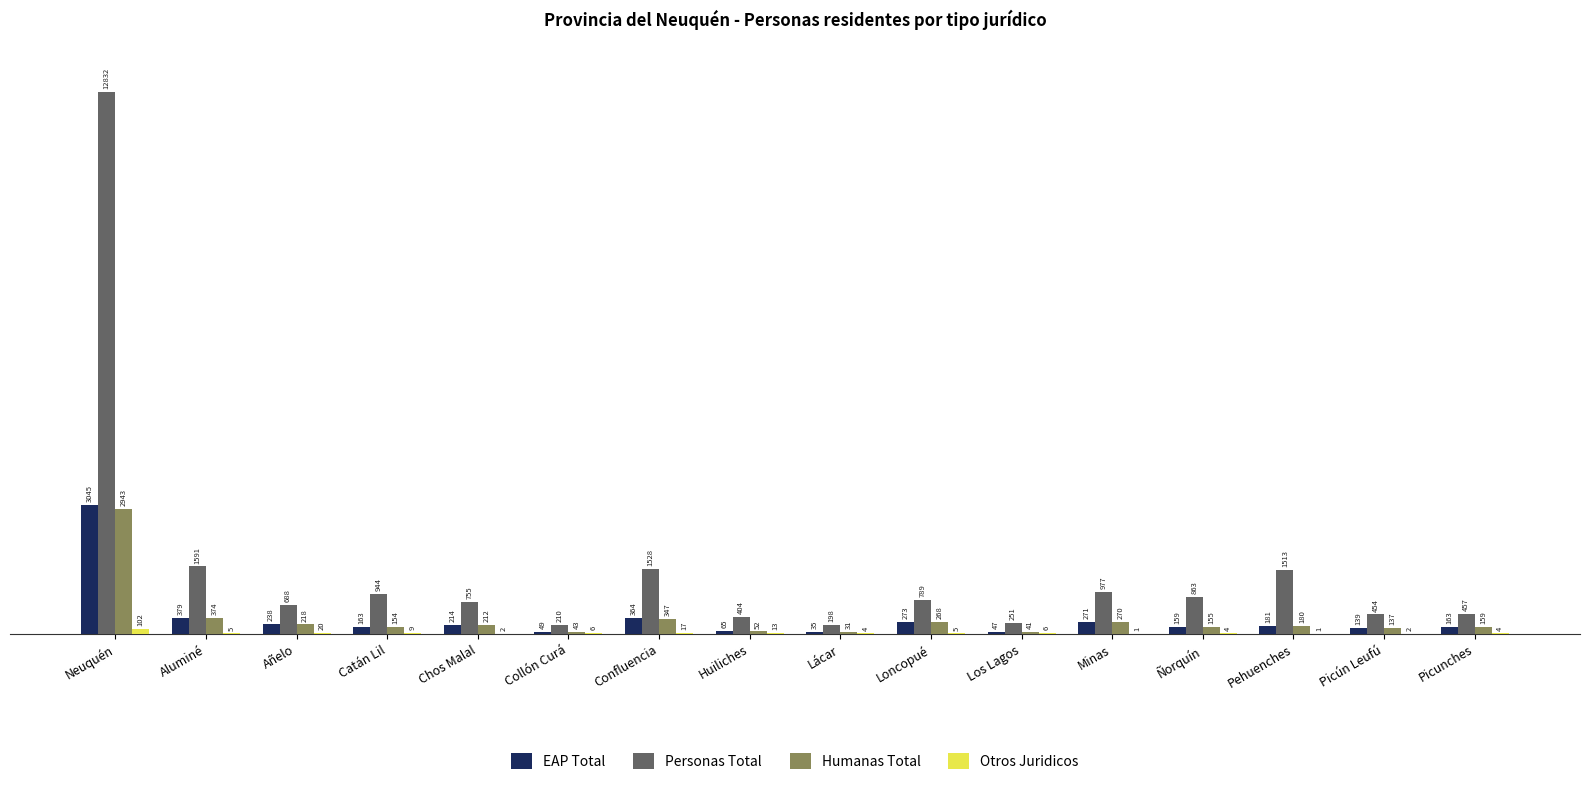

How many categories are shown in the chart?

16